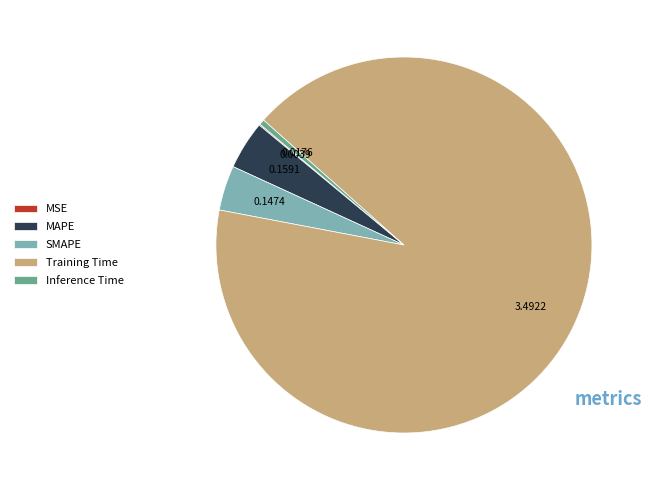

Is the sum of MAPE and Inference Time greater than half?

No